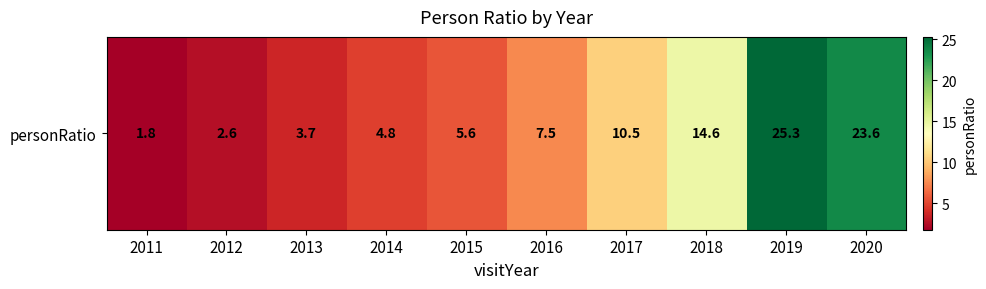

What is the change in value from 2016 to 2020?

+16.1